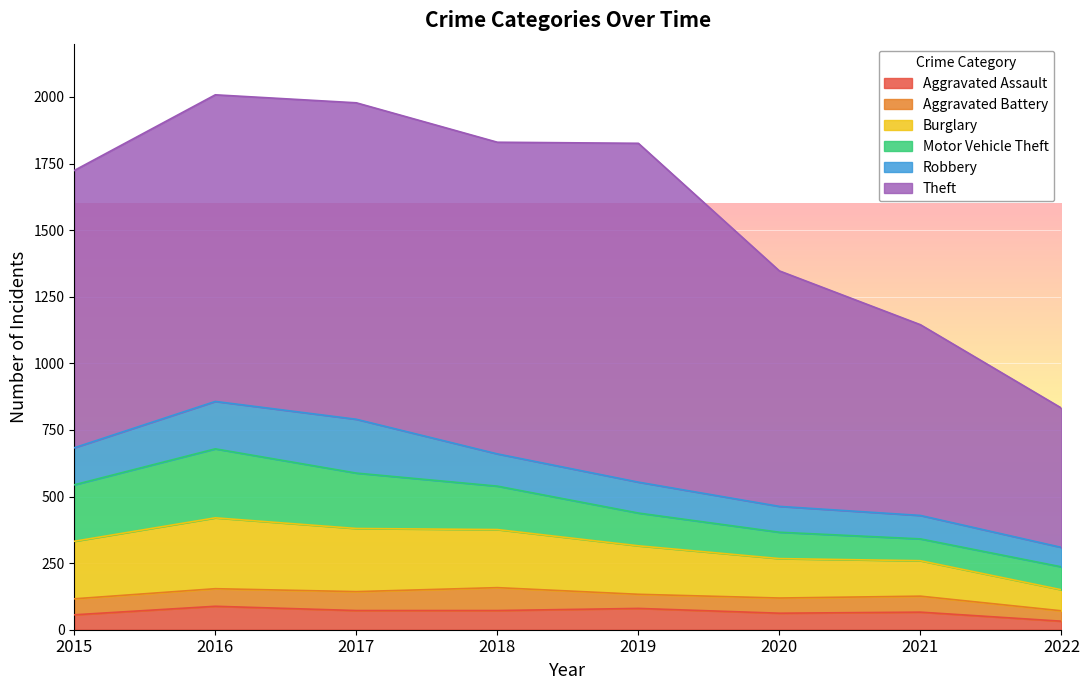

The value of Robbery at 2020 is 97. True or false?

True